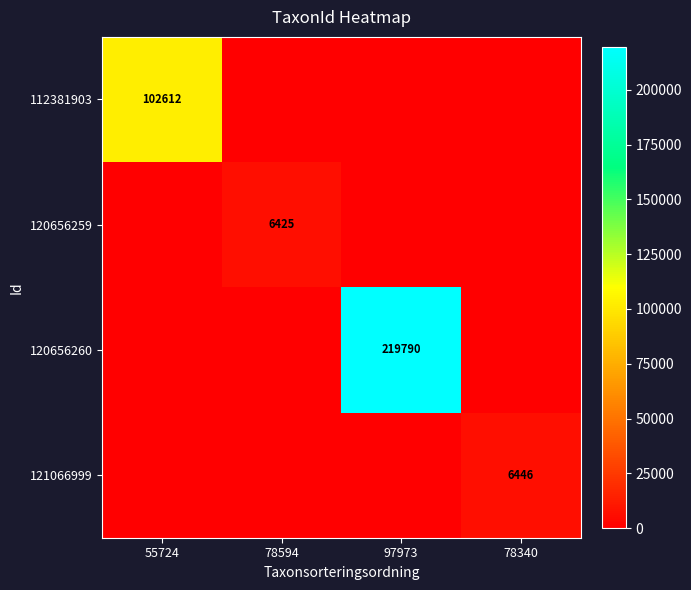

How many data points does each series have?

4